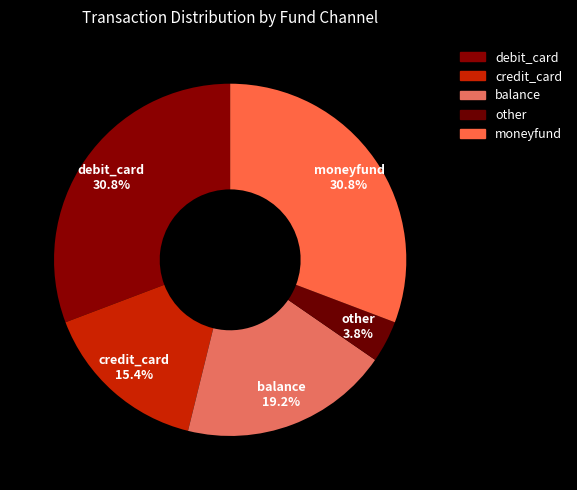

Is there a majority slice in this chart?

No